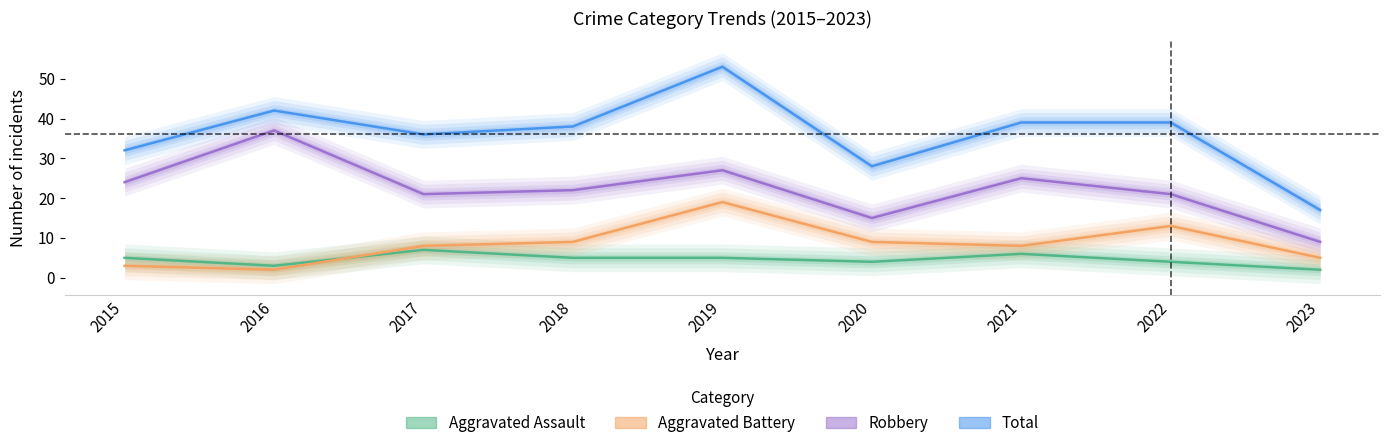

Reading left to right, list all the values displayed in this chart.

Aggravated Assault: 5	3	7	5	5	4	6	4	2
Aggravated Battery: 3	2	8	9	19	9	8	13	5
Robbery: 24	37	21	22	27	15	25	21	9
Total: 32	42	36	38	53	28	39	39	17